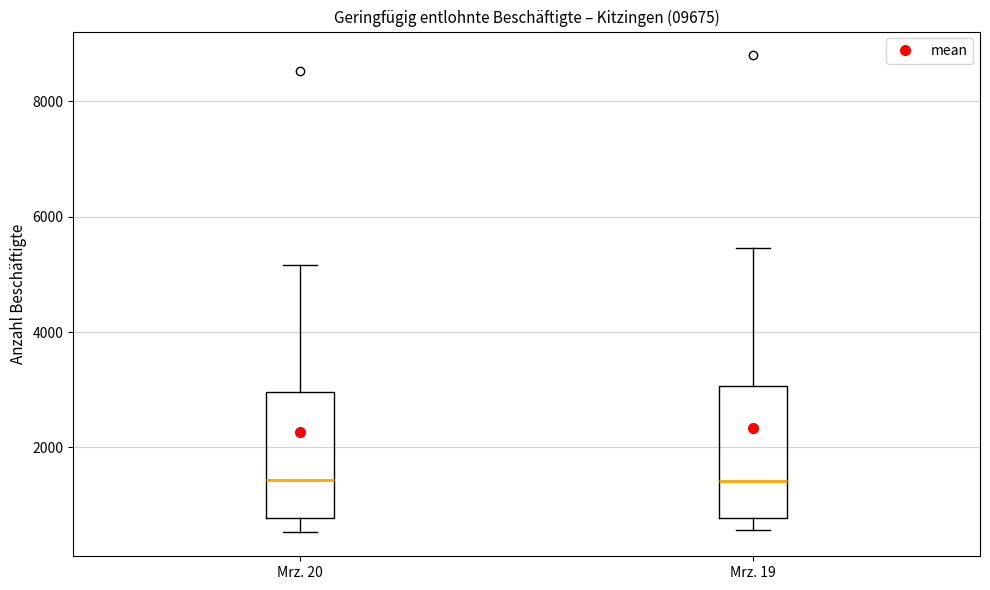

Reading left to right, read every box against the y-axis: the position of its median line, the range the box covers, and the ends of its whiskers. The values are not printed on the chart, so give them approximately, as read against the axis.

Mrz. 20: median 1400, box 800 to 3000, whiskers 600 to 5200
Mrz. 19: median 1400, box 800 to 3000, whiskers 600 to 5400